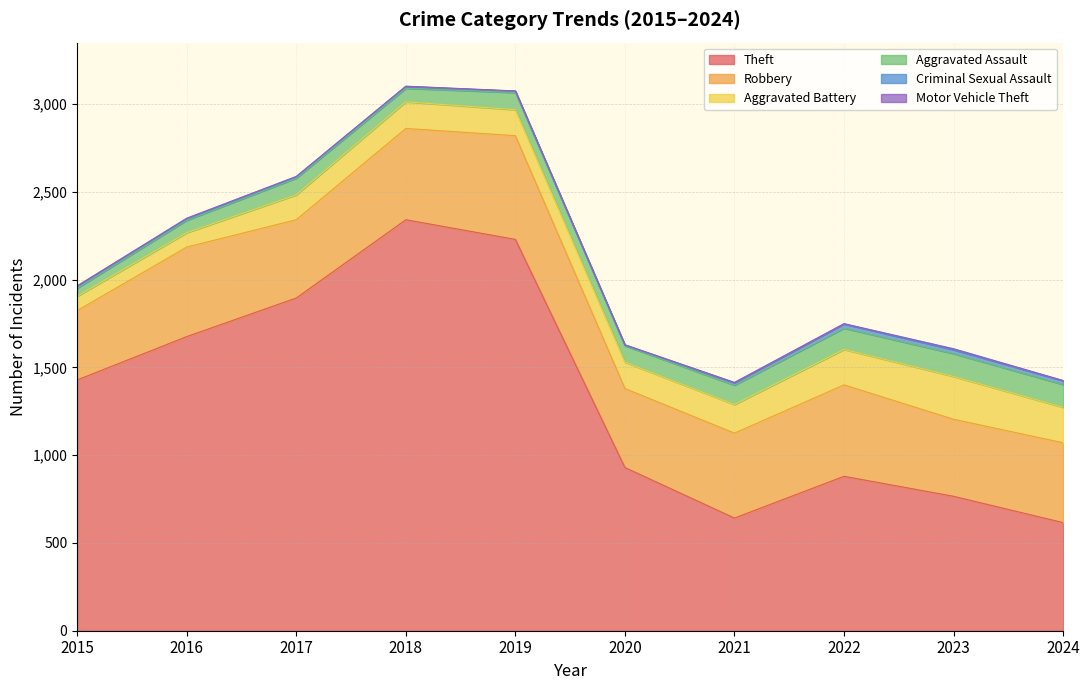

Is it true that Criminal Sexual Assault equals 5 at 2017?

False